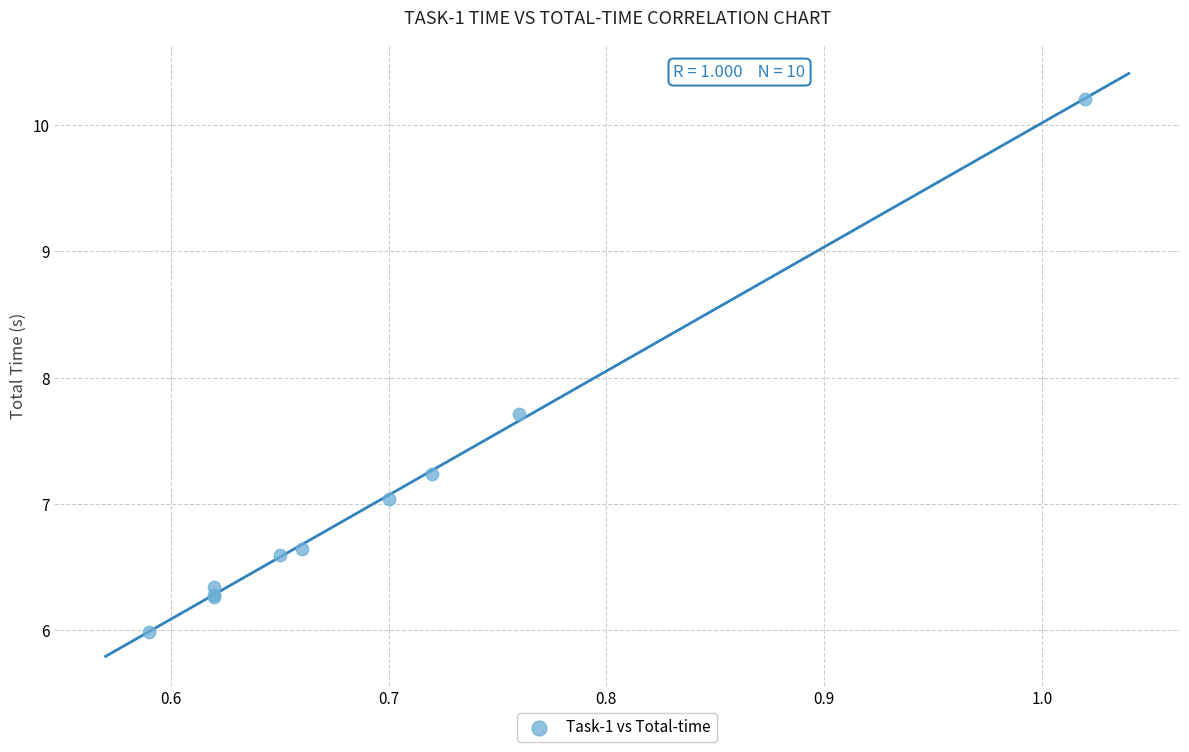

What Y value in the scatter plot is closest to 8?

7.7